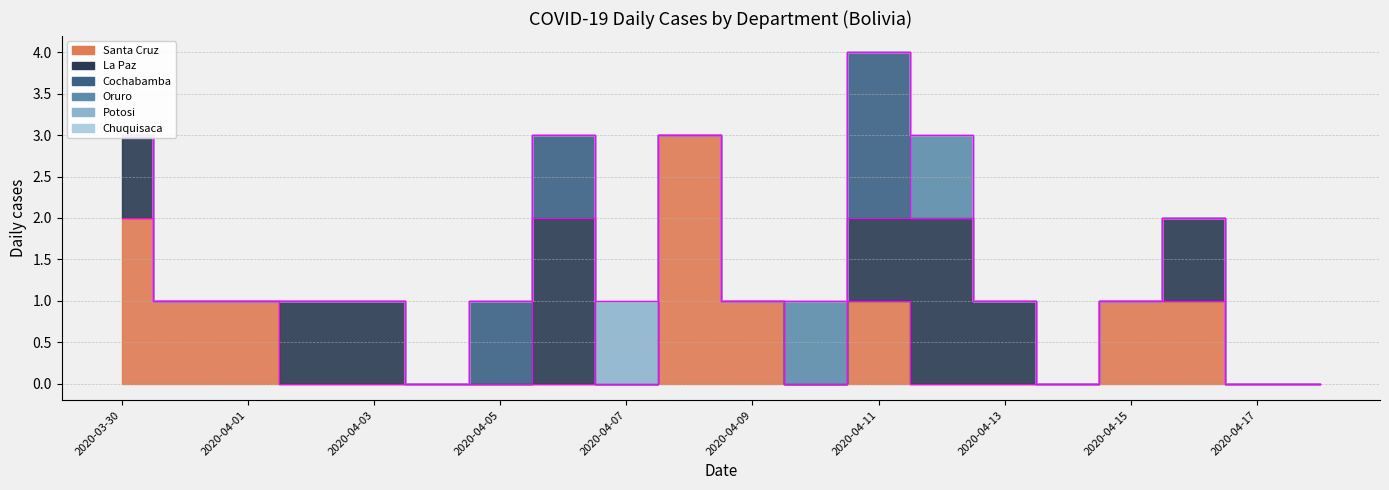

What is the greatest value displayed?

3